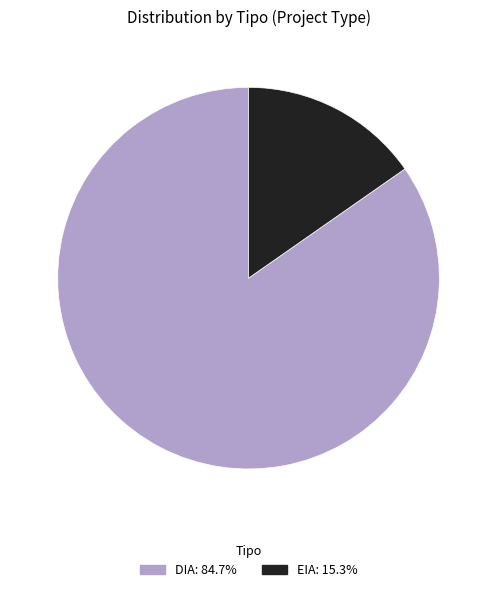

The DIA slice represents 85% of the pie. True or false?

True